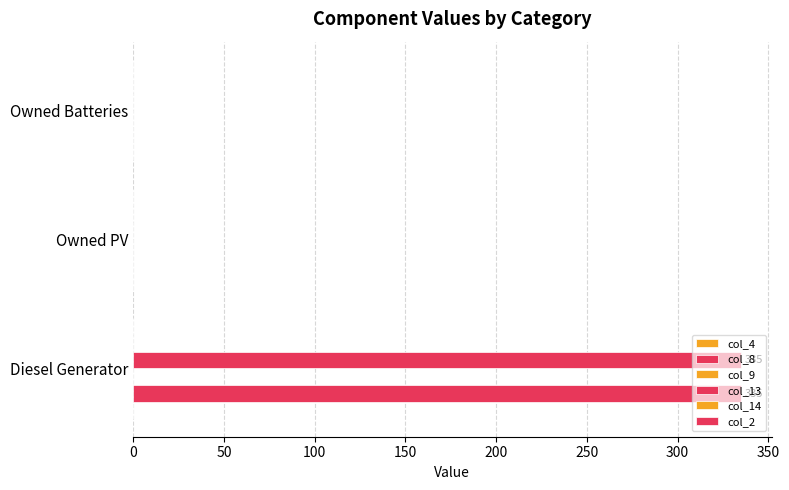

Reading left to right, extract all data points from this chart.

col_4: 0.1	0.1	0.1
col_8: 335.0	0.0	0.0
col_9: 0.1	0.1	0.1
col_13: 335.0	0.0	0.0
col_14: 0.1	0.1	0.1
col_2: 0.1	0.1	0.1